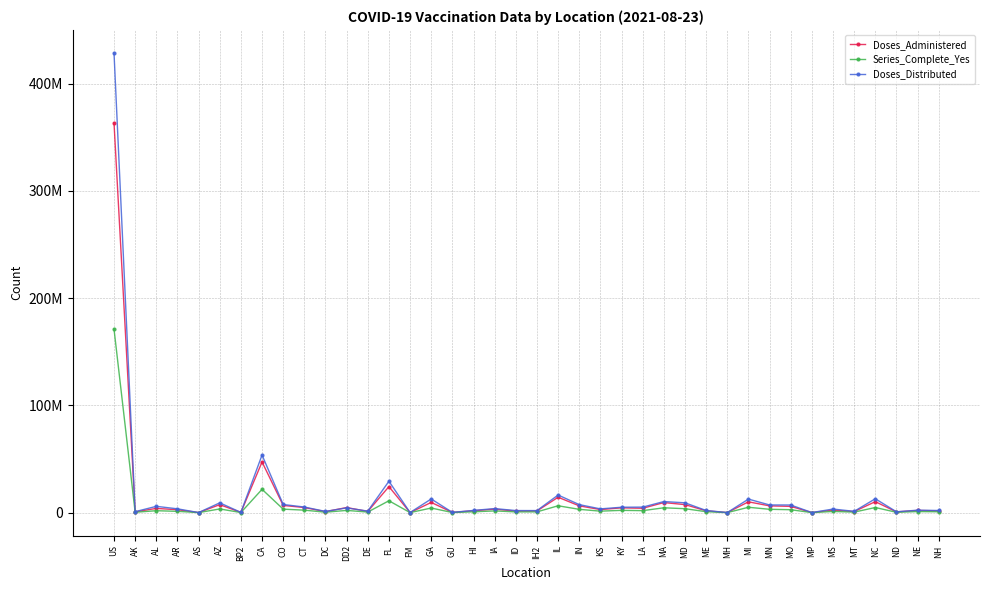

Reading left to right, extract all data points from this chart.

Doses_Administered: 363267789	717197	3943465	2711677	54964	7448382	209628	47250789	6718131	4750834	935211	4725014	1134865	24249172	62962	9518588	208812	1760280	3249001	1435697	1550223	14342285	6320296	2856226	4449697	4071444	9378806	7481660	1715125	37926	10074092	6298364	5842307	65308	2380438	1005298	10233525	686907	2026853	1671416
Series_Complete_Yes: 171088954	341079	1793712	1207647	25242	3431020	103121	21740639	3234958	2322336	400277	2070927	530796	11074498	33213	4293117	101758	774249	1605898	690839	708280	6392174	3075606	1379050	2125916	1861295	4504641	3667820	874774	18188	4992872	3113336	2711687	31567	1094881	485502	4767048	313713	988625	806352
Doses_Distributed: 428528965	895645	5863220	3555840	58530	9131170	223500	53702165	7582565	5204915	1125745	4405380	1420925	29257575	80600	12743865	215770	2057660	3777875	1932930	1905615	16415395	7469860	3503365	5029095	5138180	10319390	9154430	1996940	51300	12609020	7150960	7112705	78180	3341105	1212625	12922230	779120	2291390	1990190